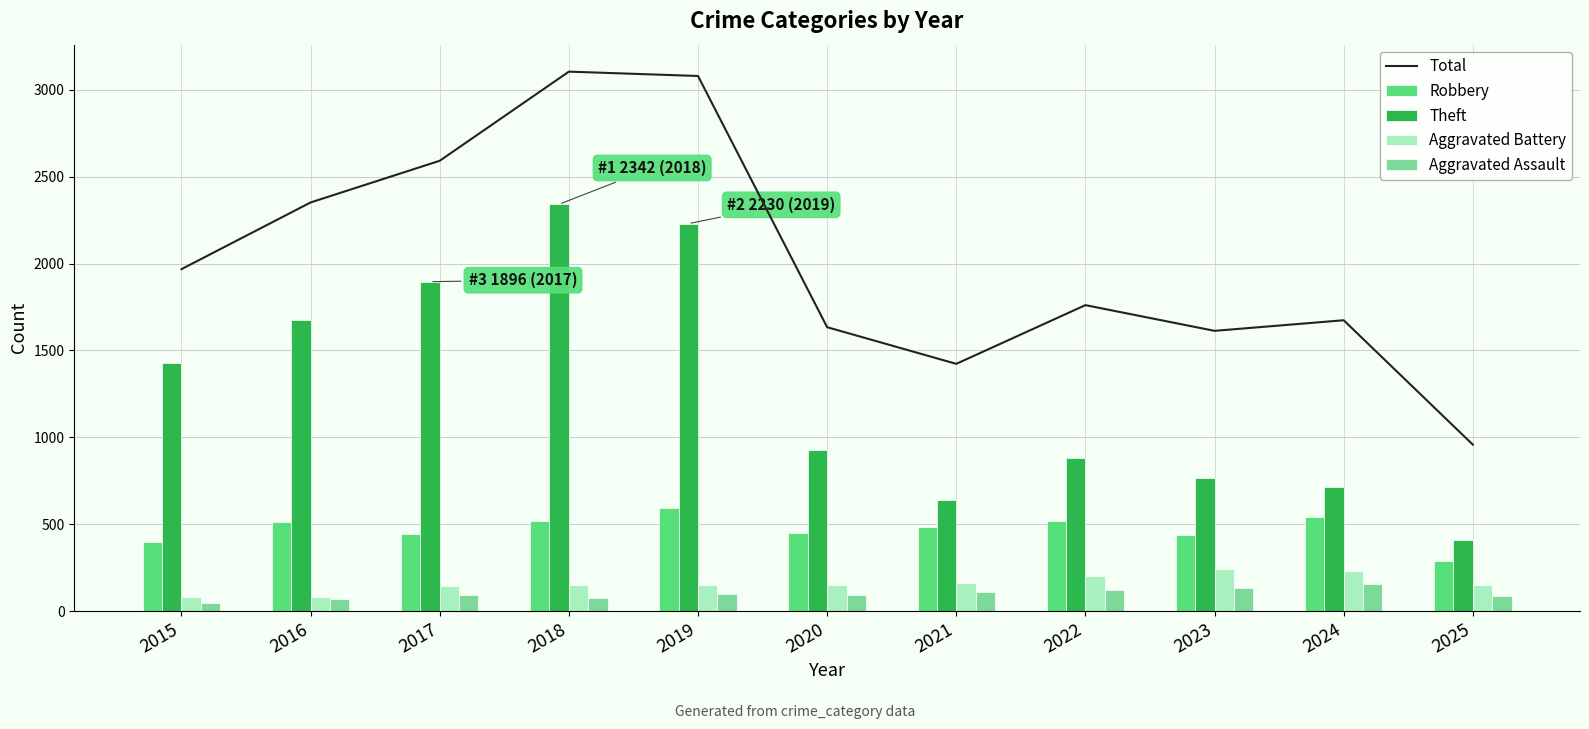

How many data points in Robbery are less than 484?

5